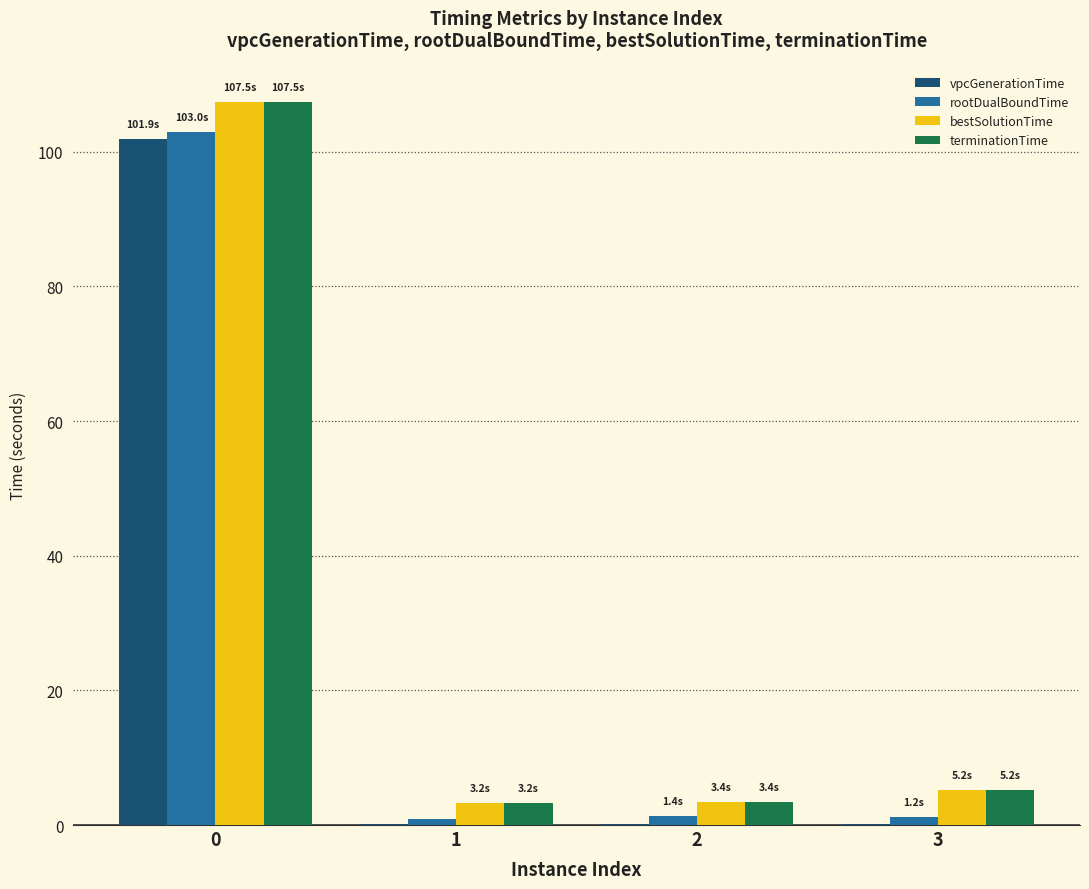

The value of terminationTime at 2 is 3.4. True or false?

True